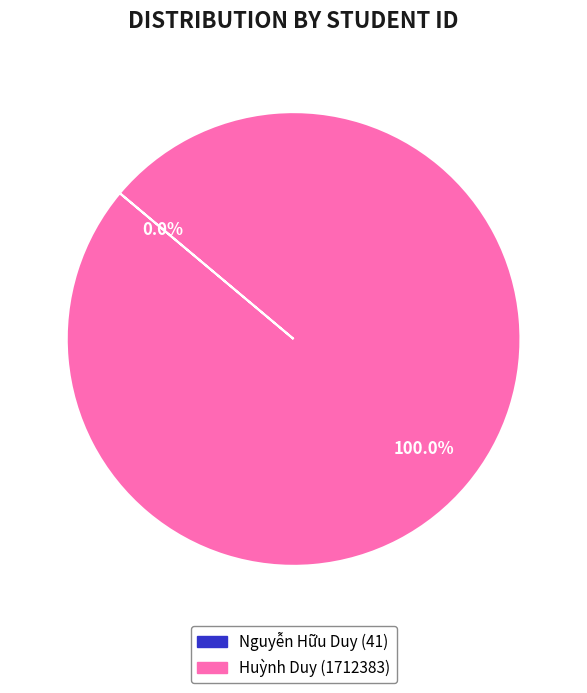

What is the largest slice in the pie chart?

Huỳnh Duy